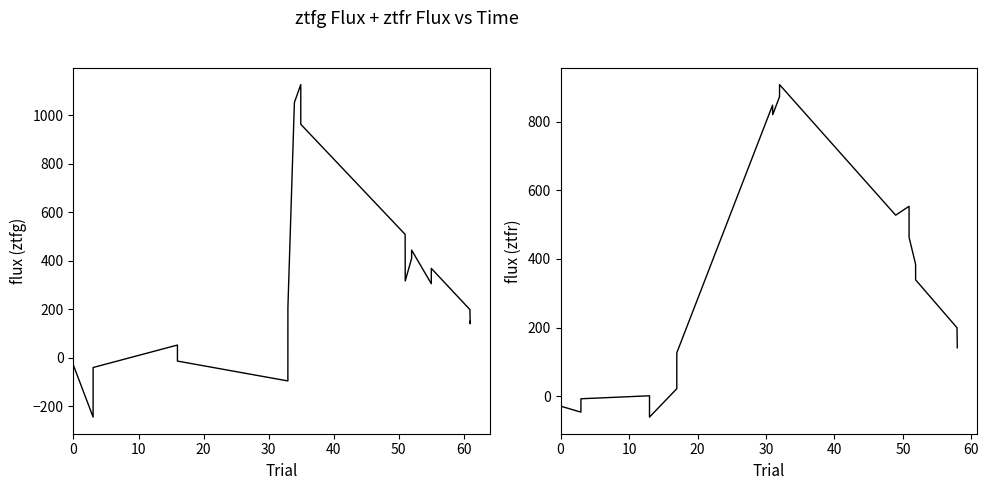

How many positive values does the ztfr series have?

14